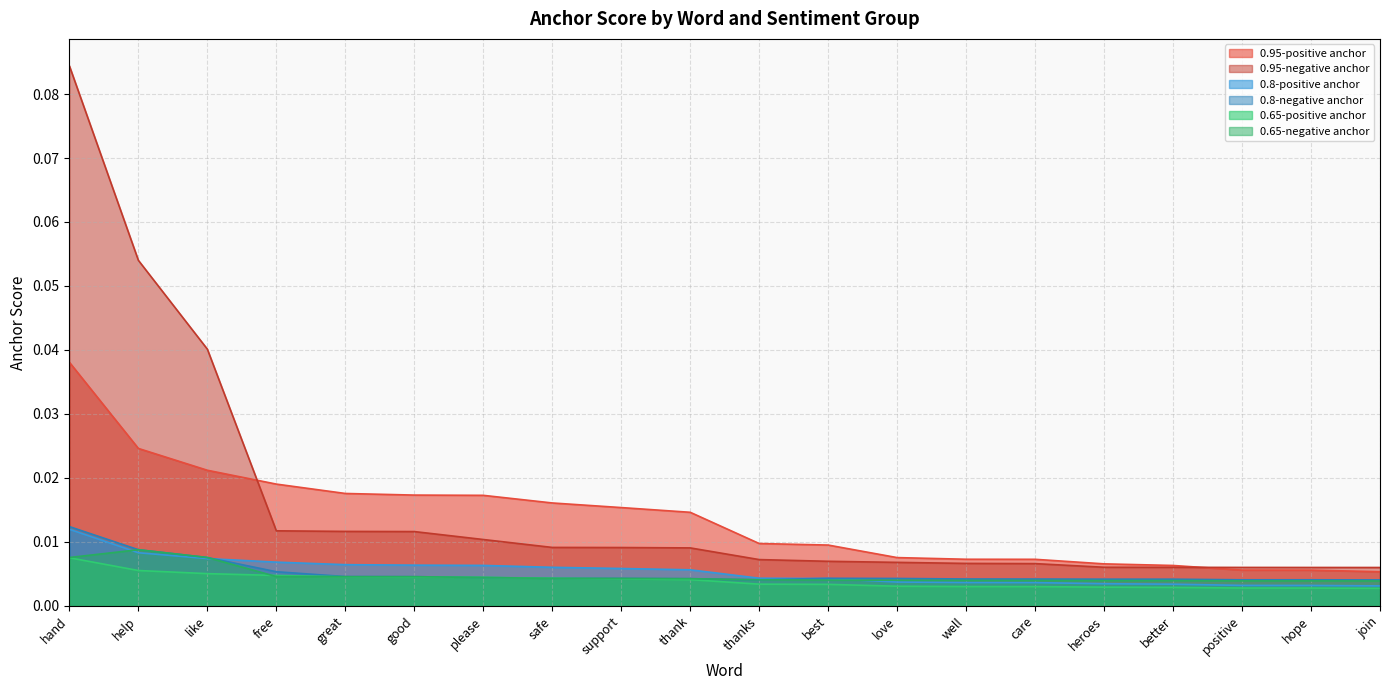

What is the label of the 1st point from the left?

hand